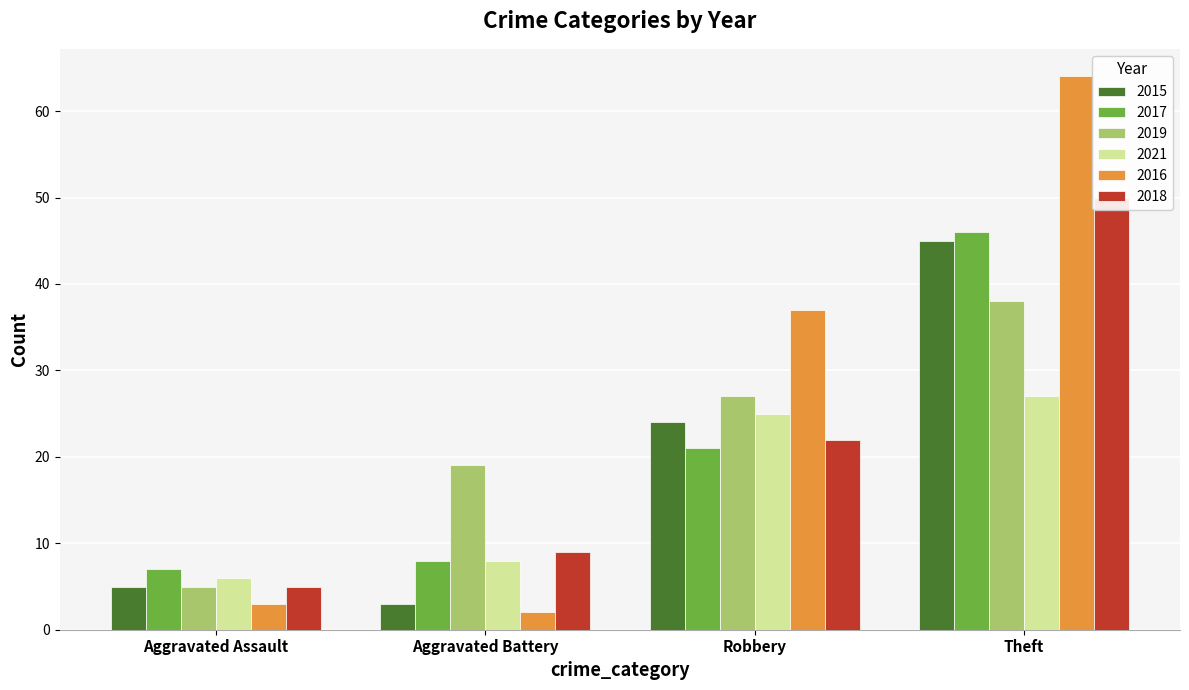

At which category is the sum across all series the highest?

Theft